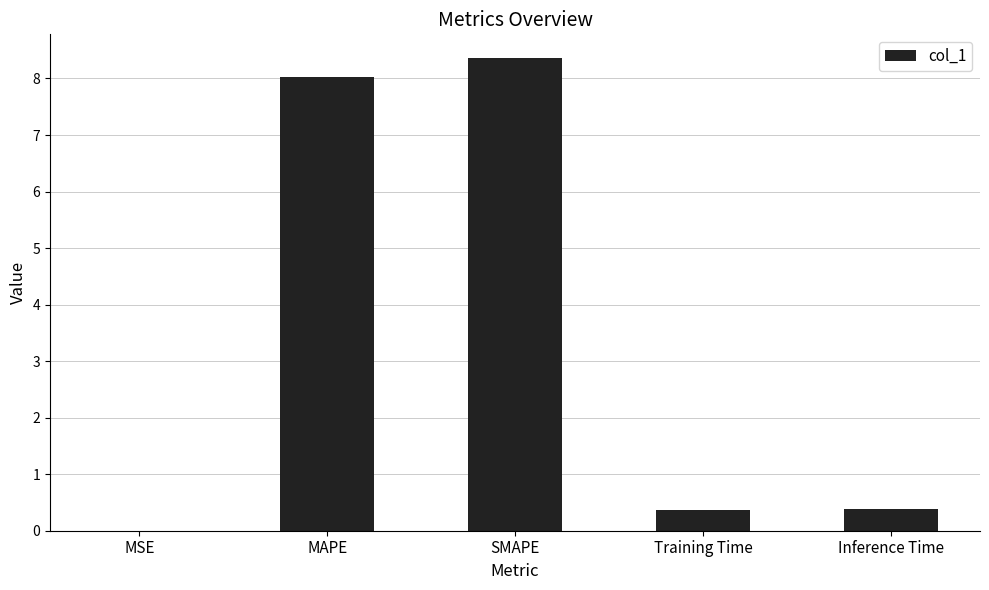

The value at Training Time is 0.4. True or false?

True